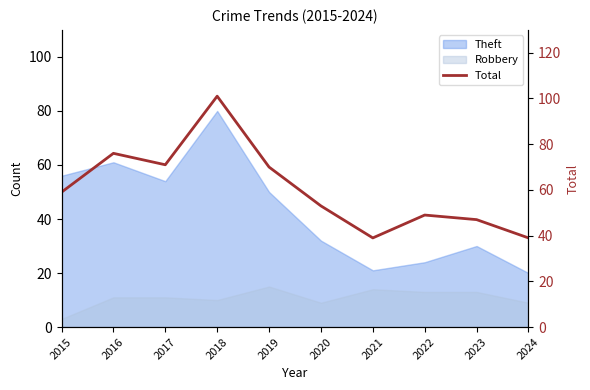

Where is the data nearest to the value 70?

2019